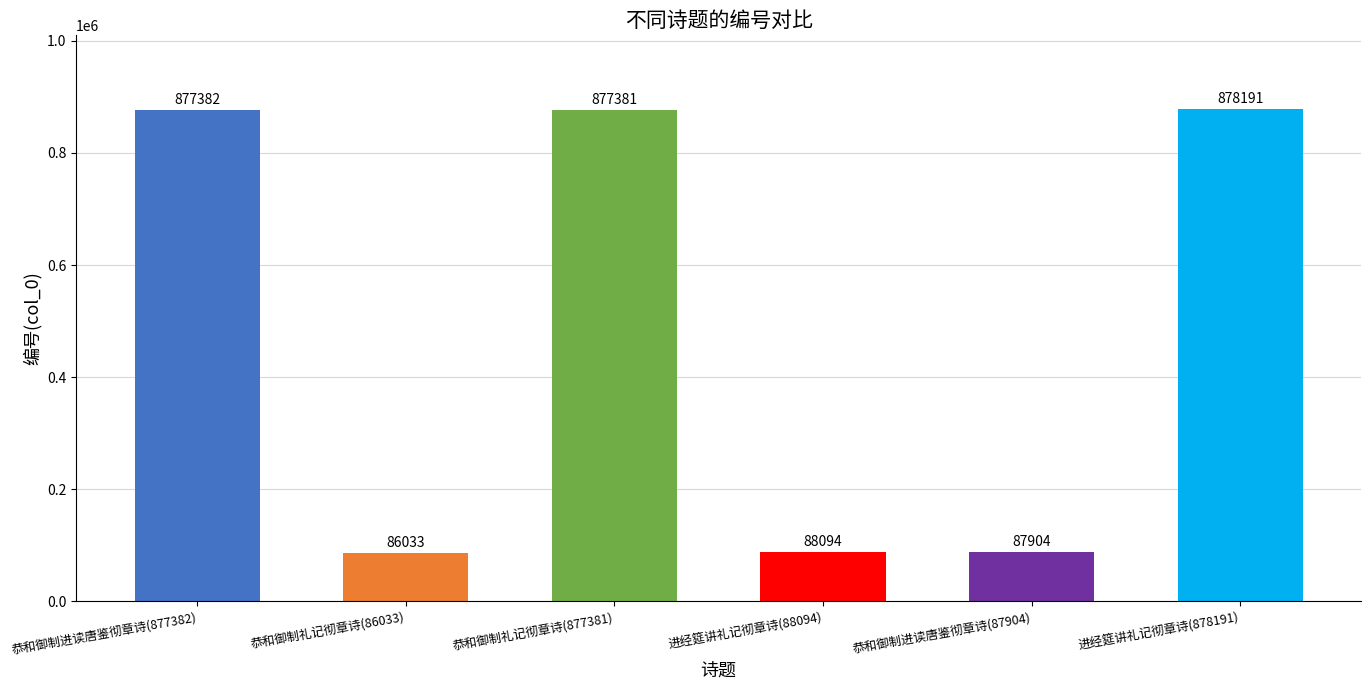

What is the ratio of the value at 恭和御制礼记彻章诗(877381) to the value at 恭和御制礼记彻章诗(86033)?

10.2